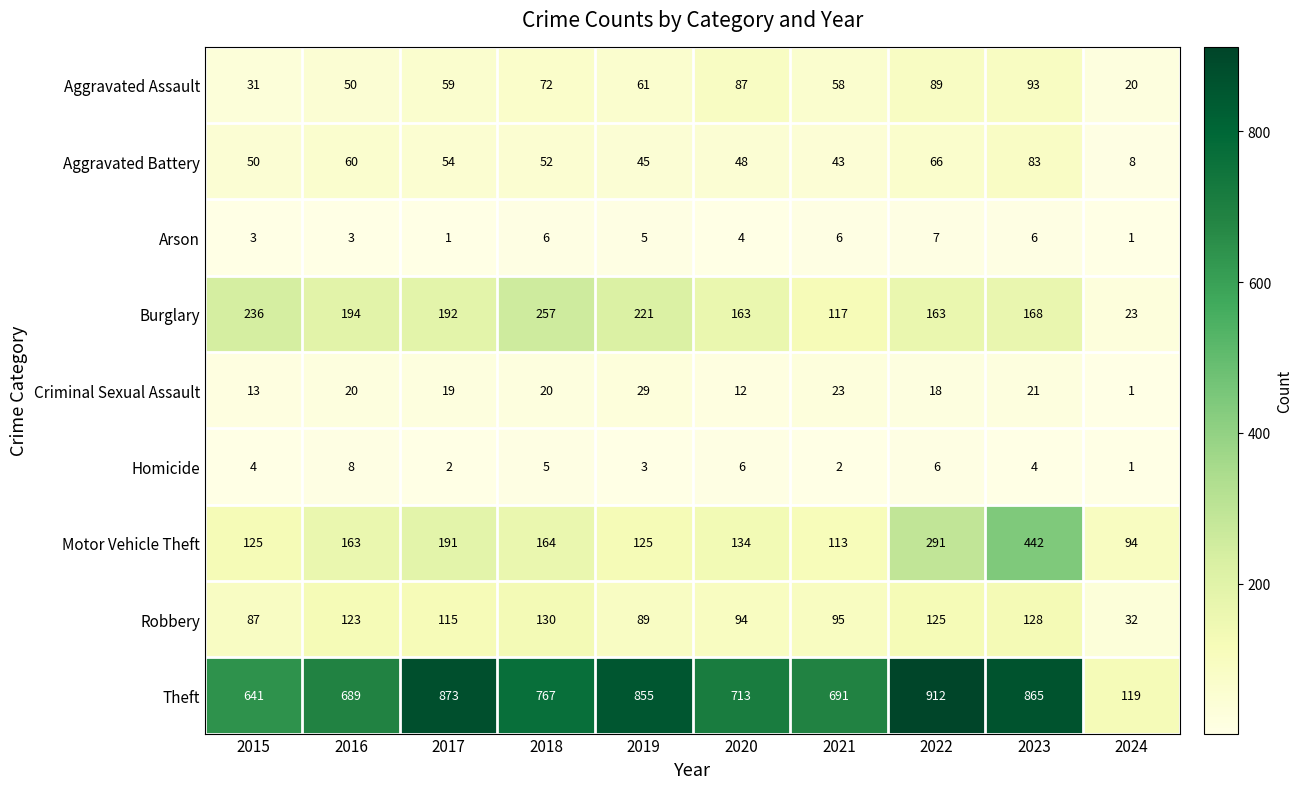

What is the total value across all series at 2016?

1310